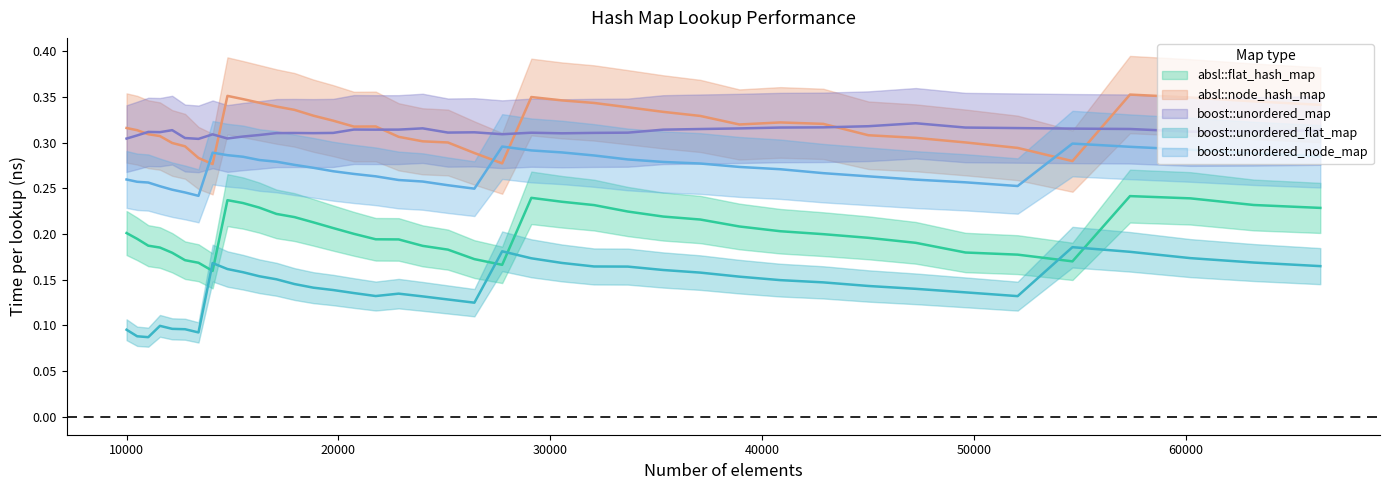

What is the difference between the second highest and second lowest values in the absl::flat_hash_map series?

0.1